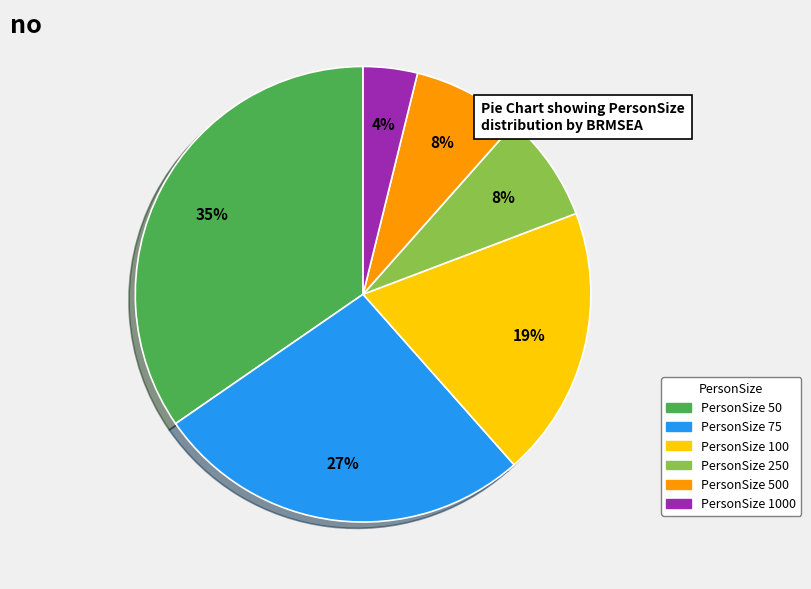

Is there any slice that represents more than half of the pie?

No